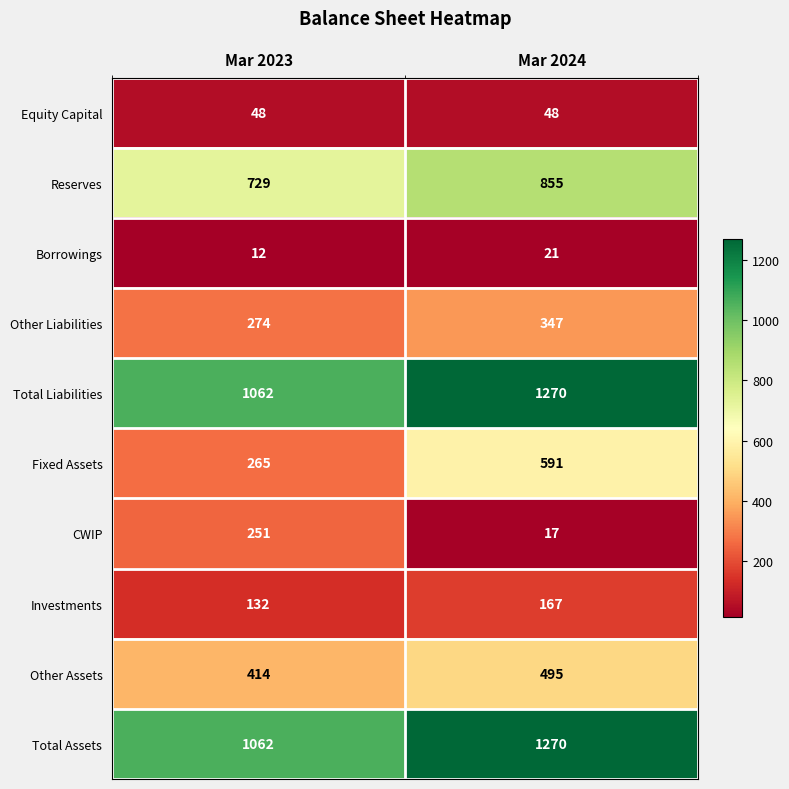

The value of Reserves at Mar 2024 is 1471. True or false?

False